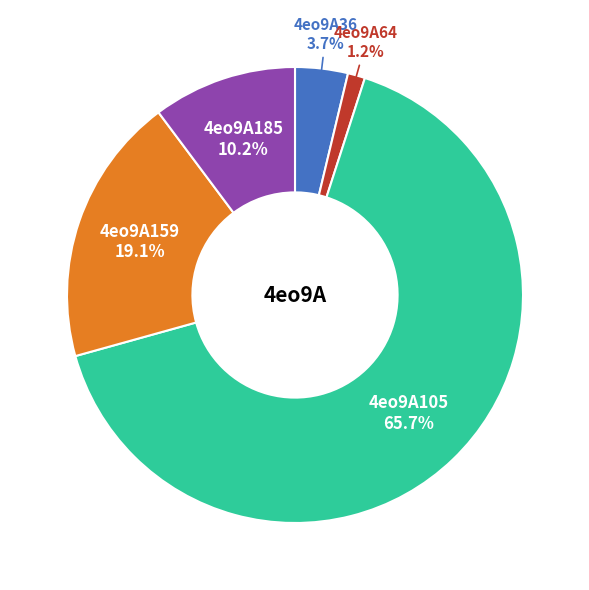

Rank the categories by value from highest to lowest.

4eo9A105, 4eo9A159, 4eo9A185, 4eo9A36, 4eo9A64